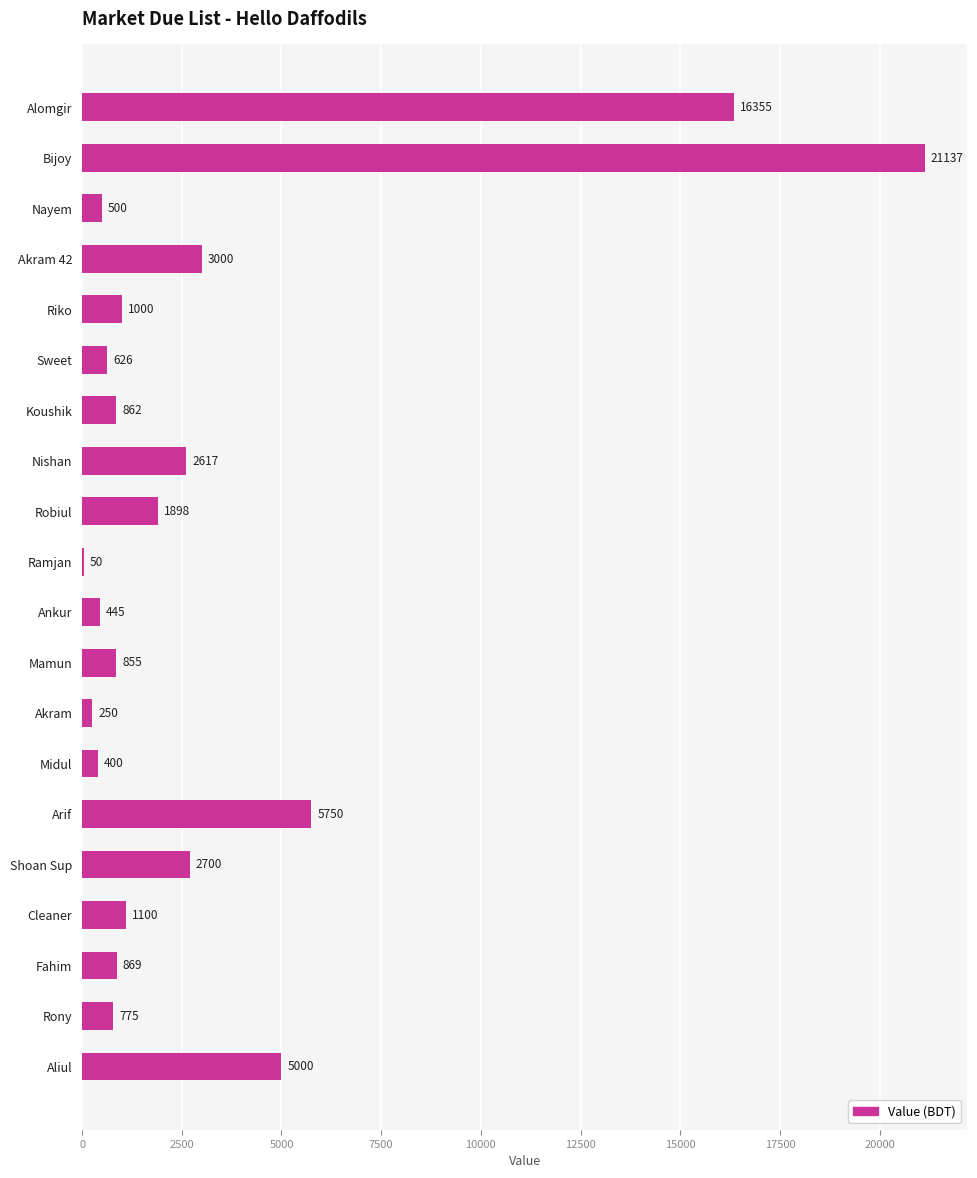

How many data points does each series have?

20